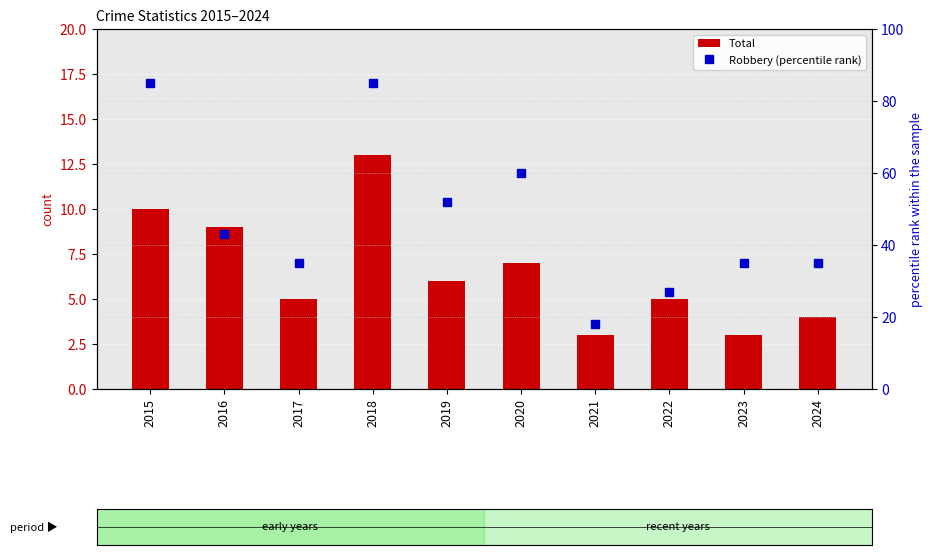

Rank the series by their average value, from highest to lowest.

Robbery (percentile rank), Total